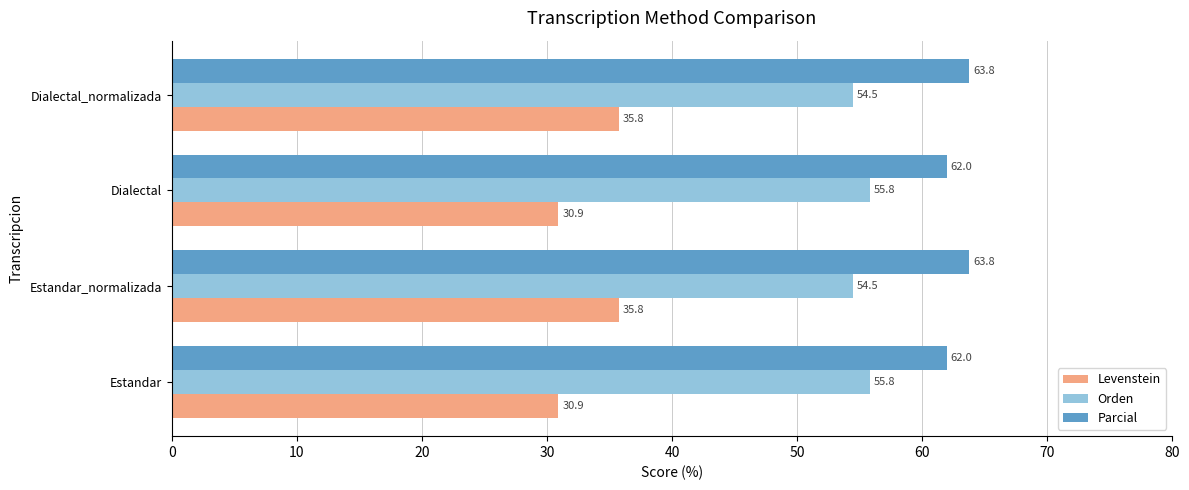

The Orden series shows 55.8 at Estandar. True or false?

True